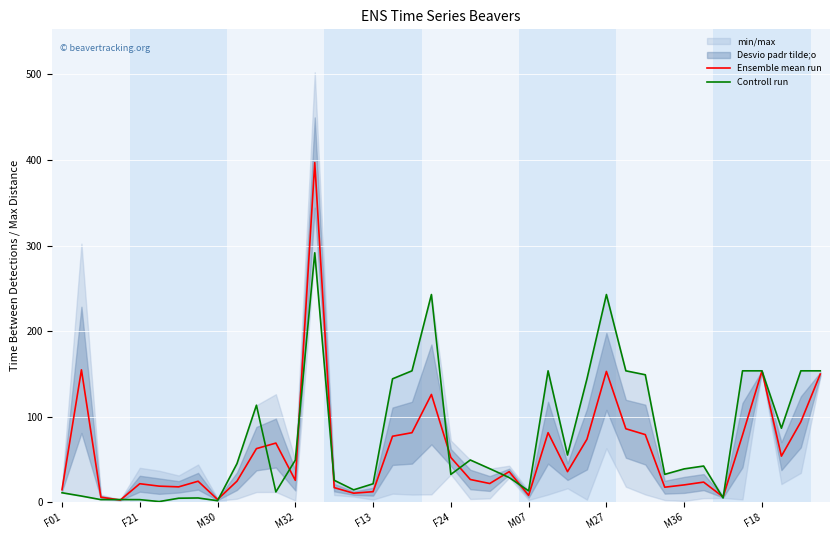

Is it true that Ensemble mean run equals 73.5 at 27?

True